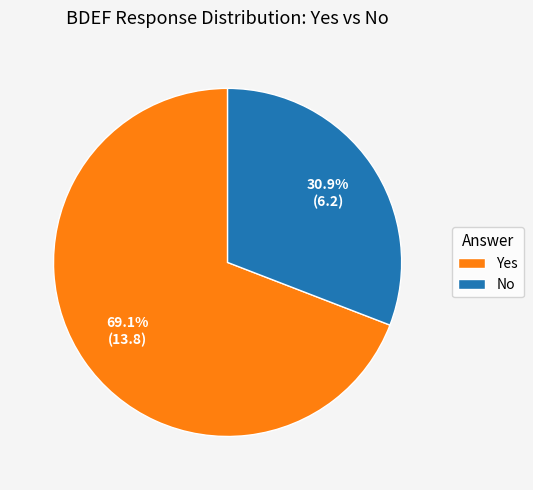

Rank the categories by value from highest to lowest.

Yes, No